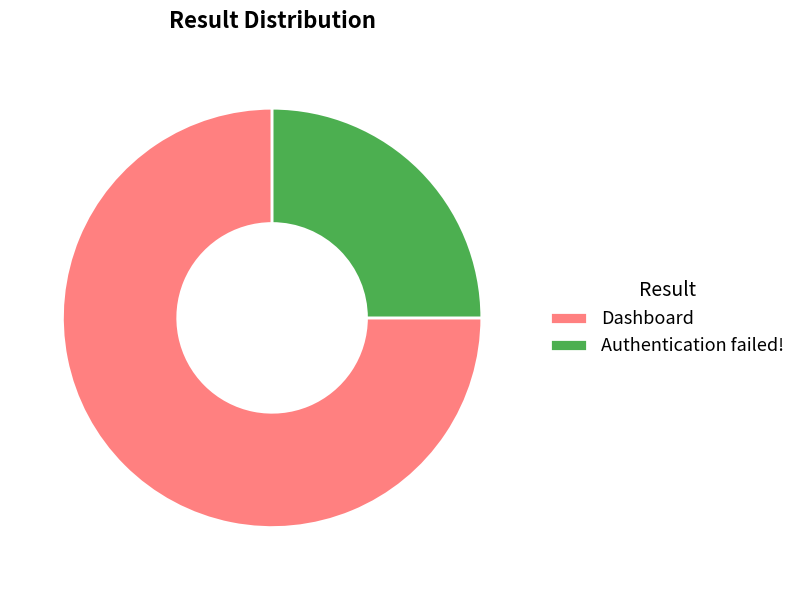

Approximately how many times larger is the value at Dashboard compared to Authentication failed!?

3.0